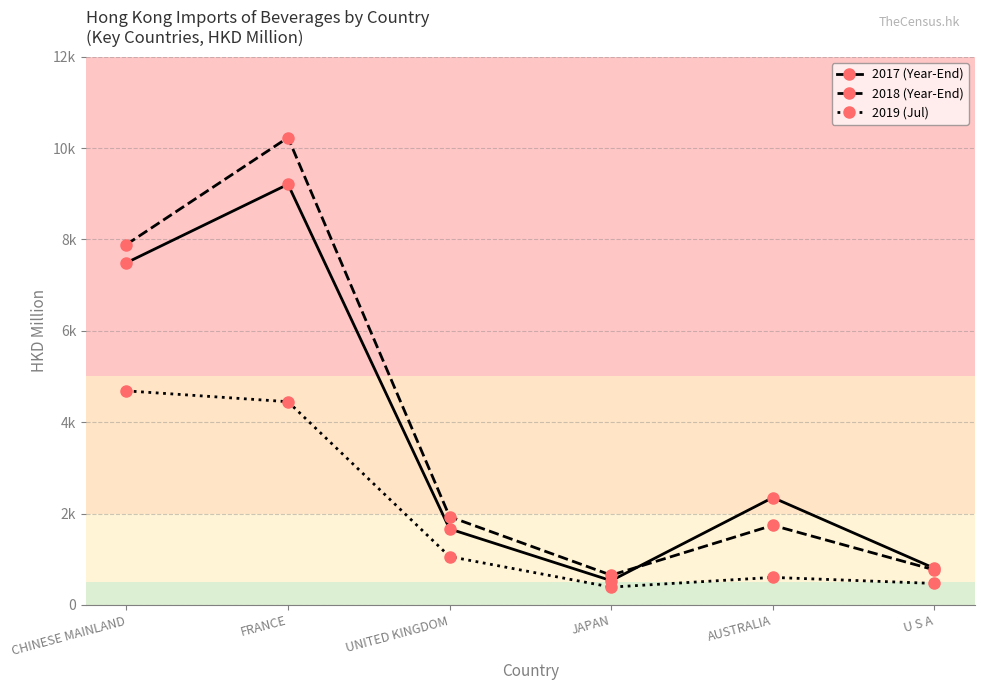

Is this an area chart (filled region under the line)?

No